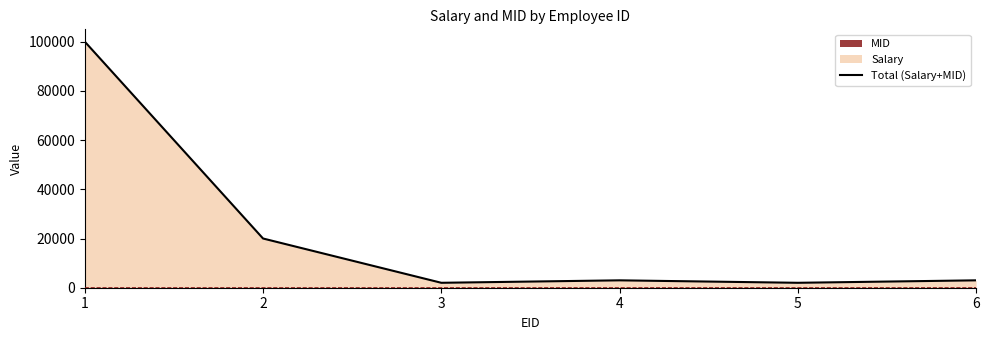

What is the ratio of the value at 4 to the value at 3?

1.5